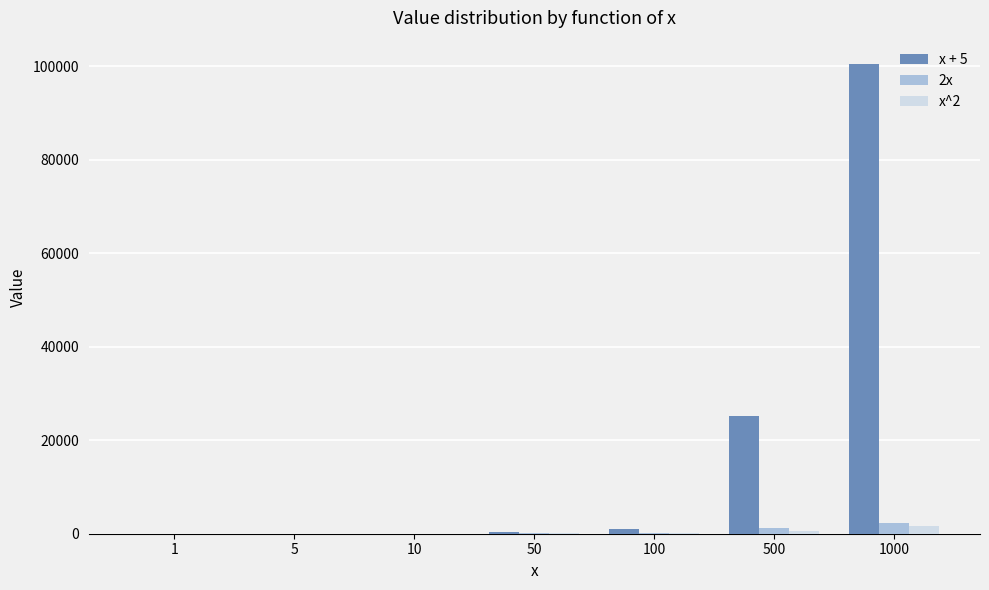

Which series has the largest total across all categories?

x + 5